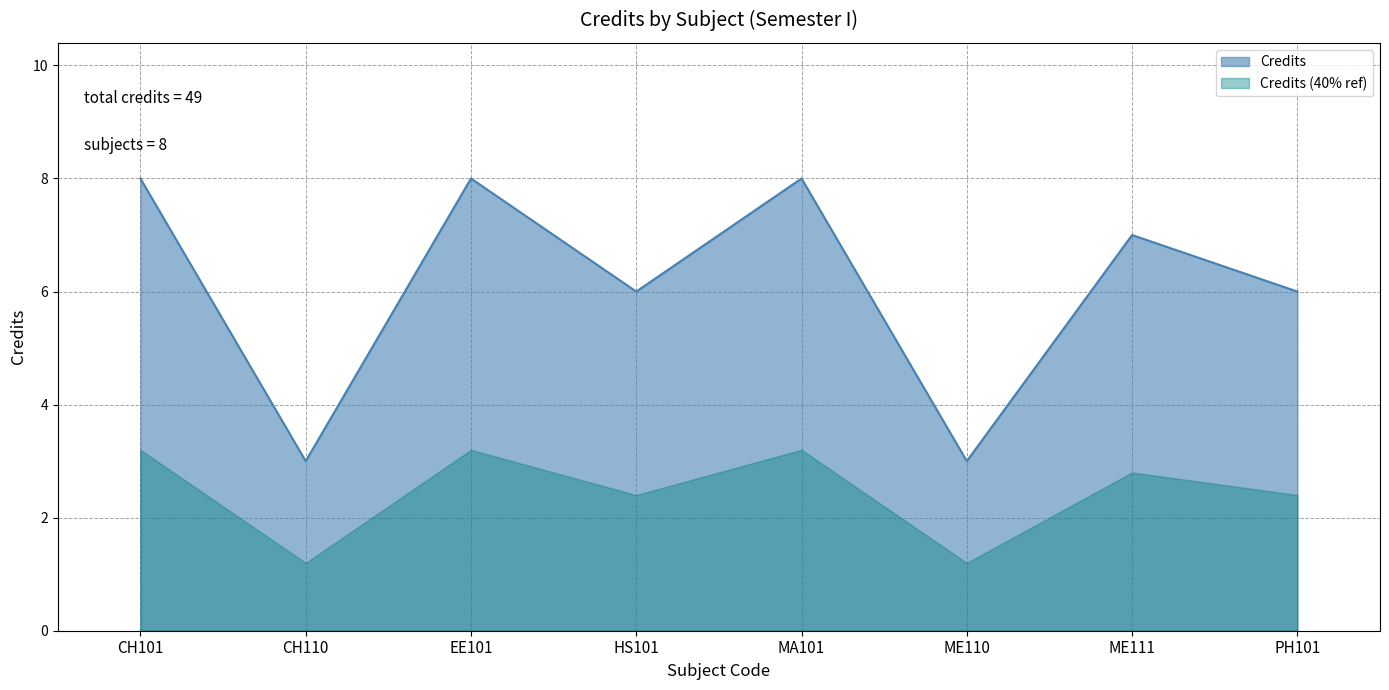

How many points are lower than both their immediate neighbors (excluding endpoints)?

3